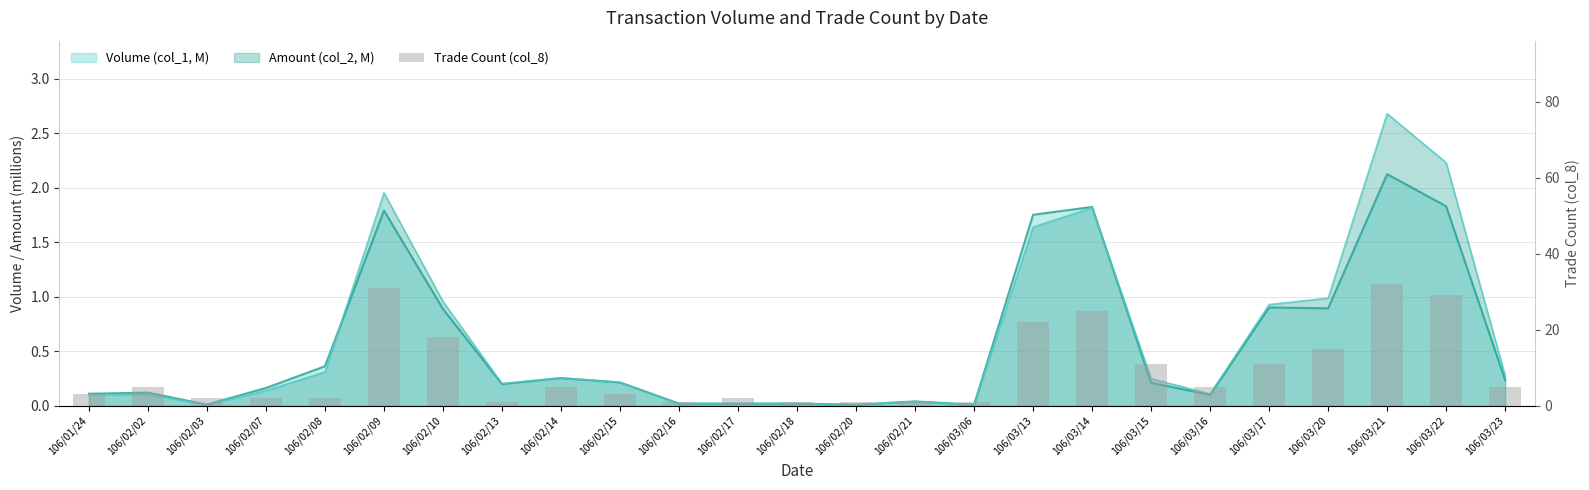

What is the change in value from 106/03/13 to 106/03/20?

-7